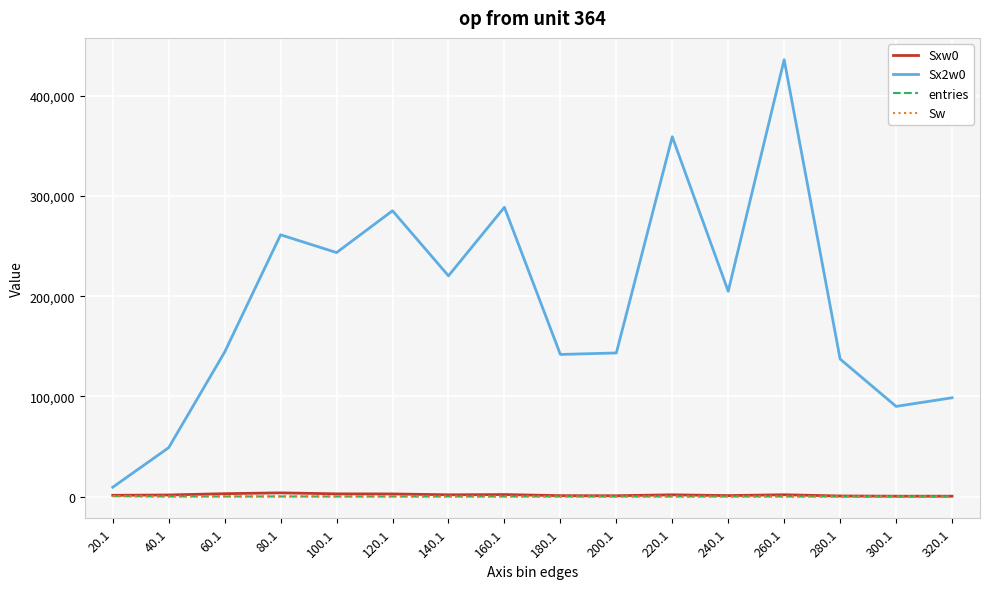

Does the chart have visible grid lines?

Yes